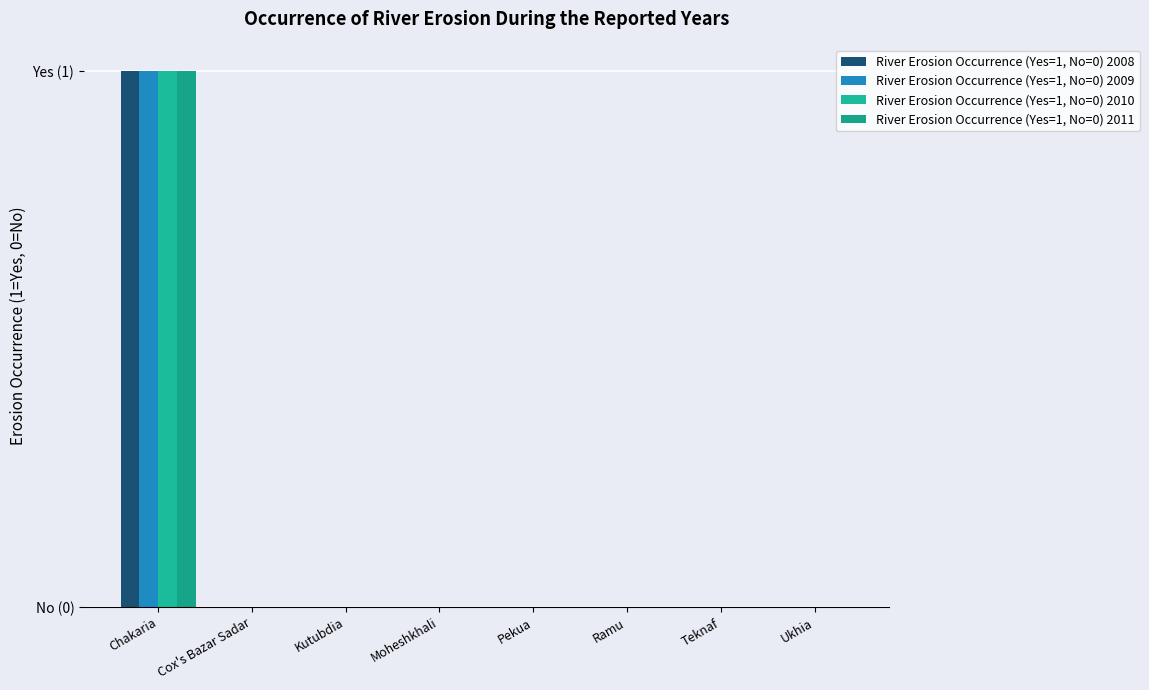

What is the label of the 1st bar from the left?

Chakaria